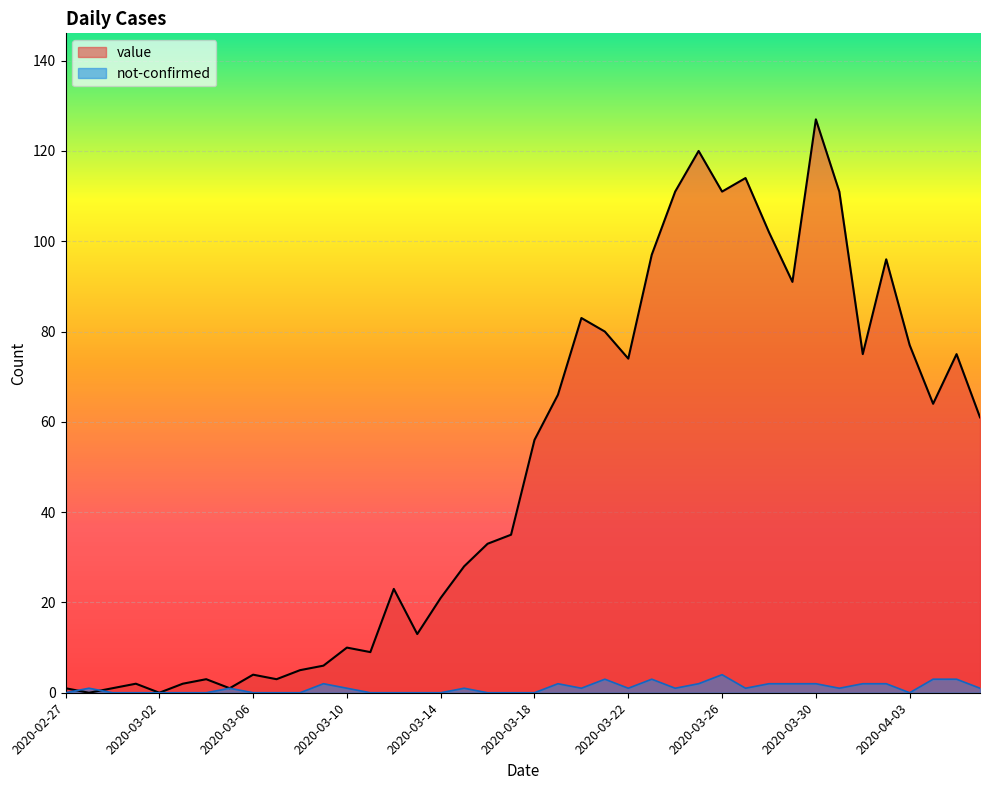

What is the value of the value point at the 3rd from the left?

1